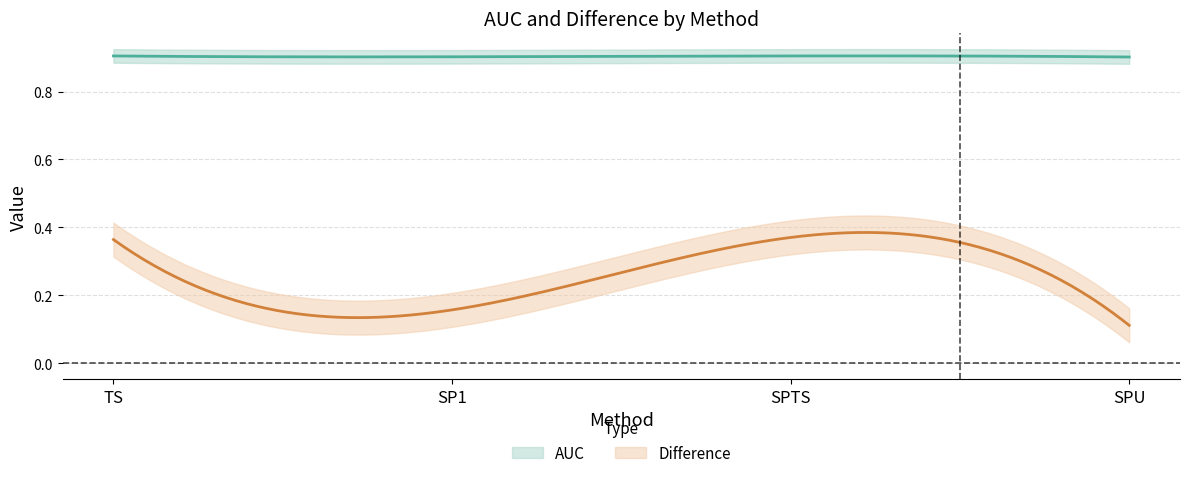

Which category has the highest value across all series?

SPTS